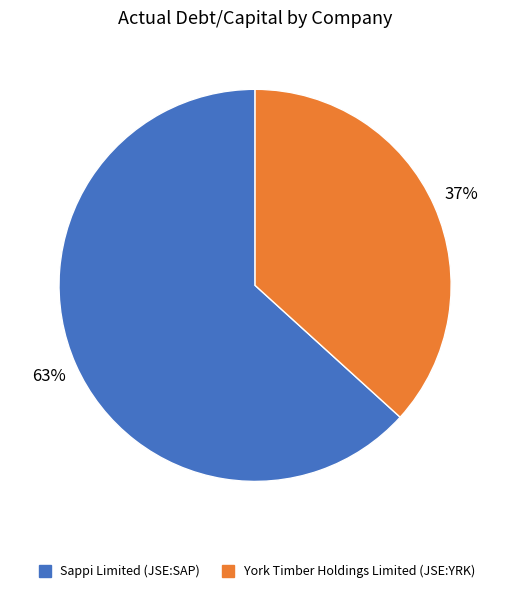

Rank the categories by value from lowest to highest.

York Timber Holdings Limited (JSE:YRK), Sappi Limited (JSE:SAP)